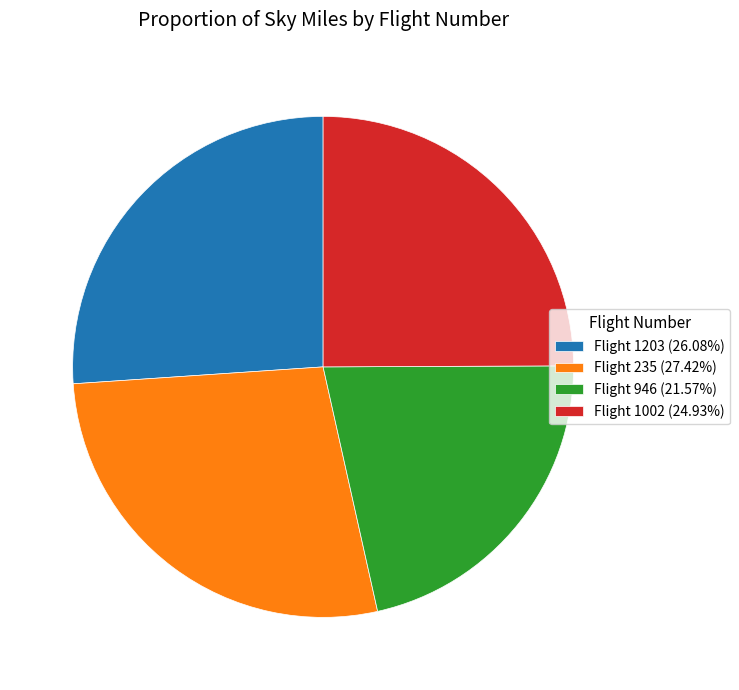

Is Flight 1203 (26.08%) the majority of the pie?

No